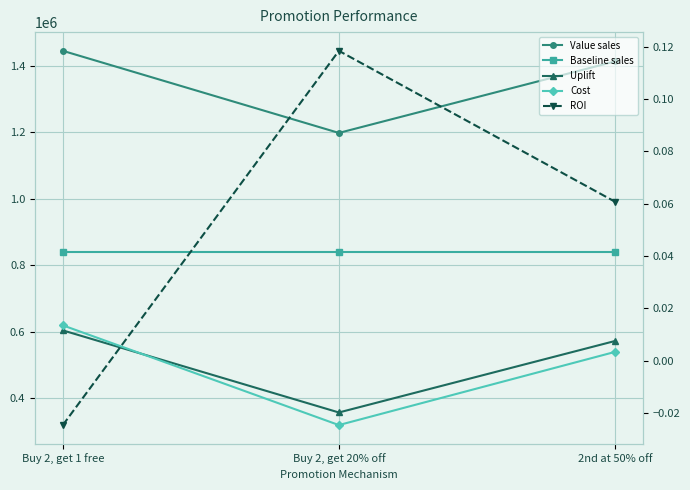

How many data points in Cost are less than 540000?

1